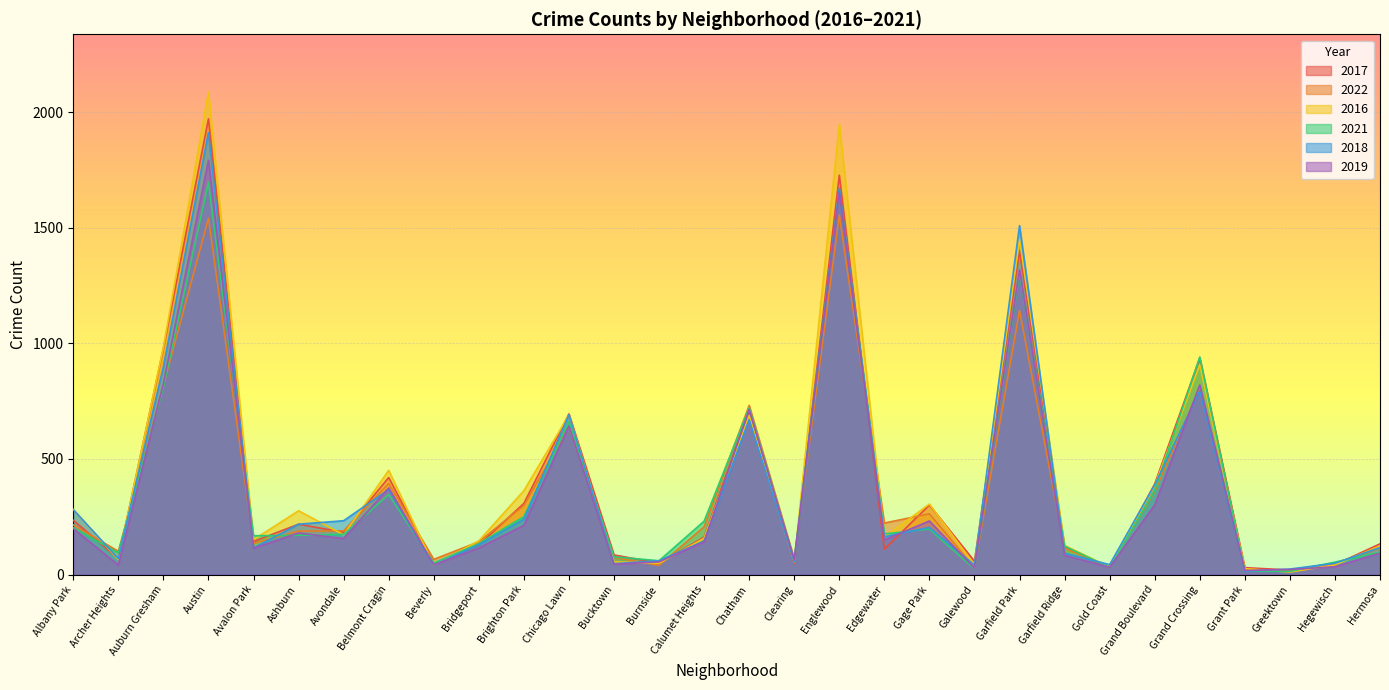

What is the label of the 6th point from the left?

Ashburn